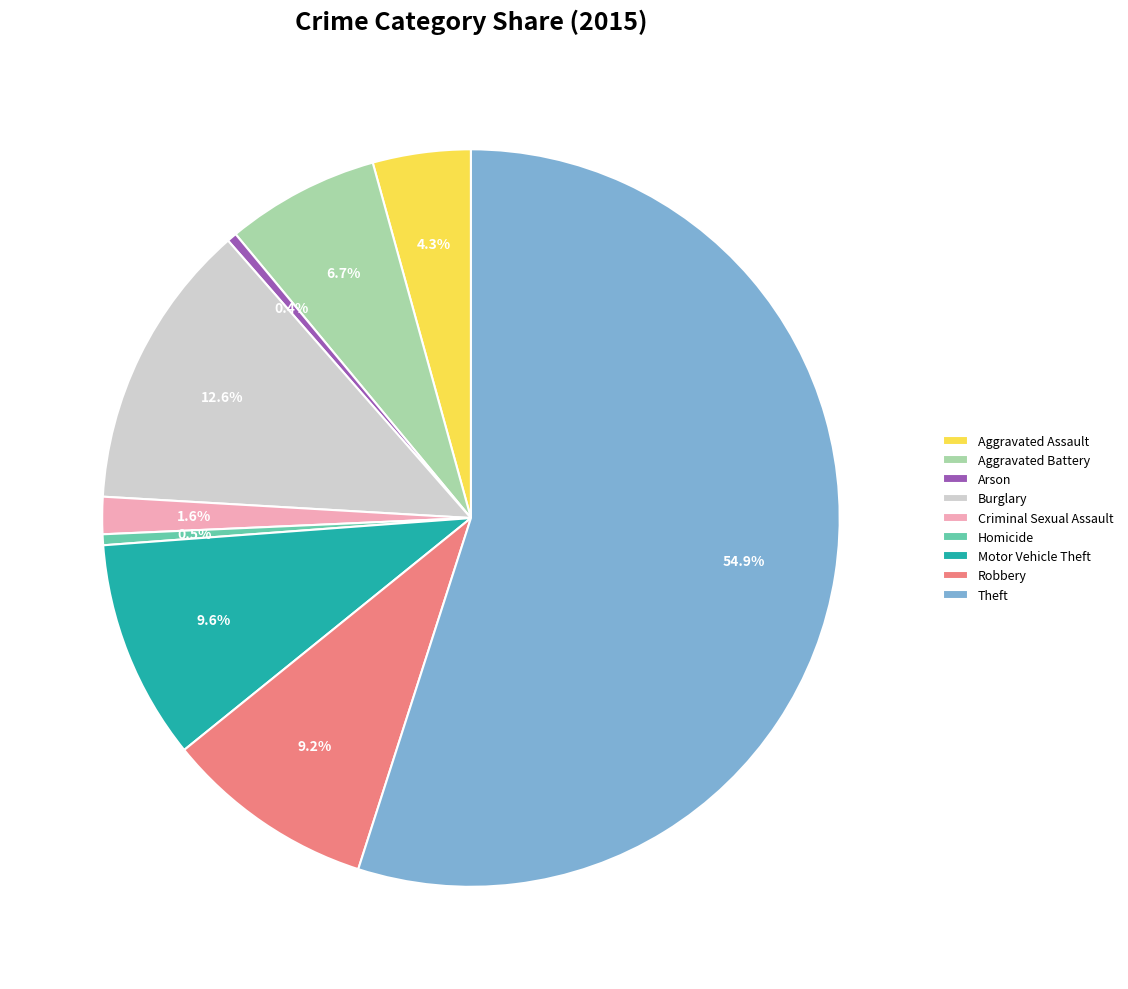

Do Homicide and Aggravated Assault together represent more than half of the pie?

No